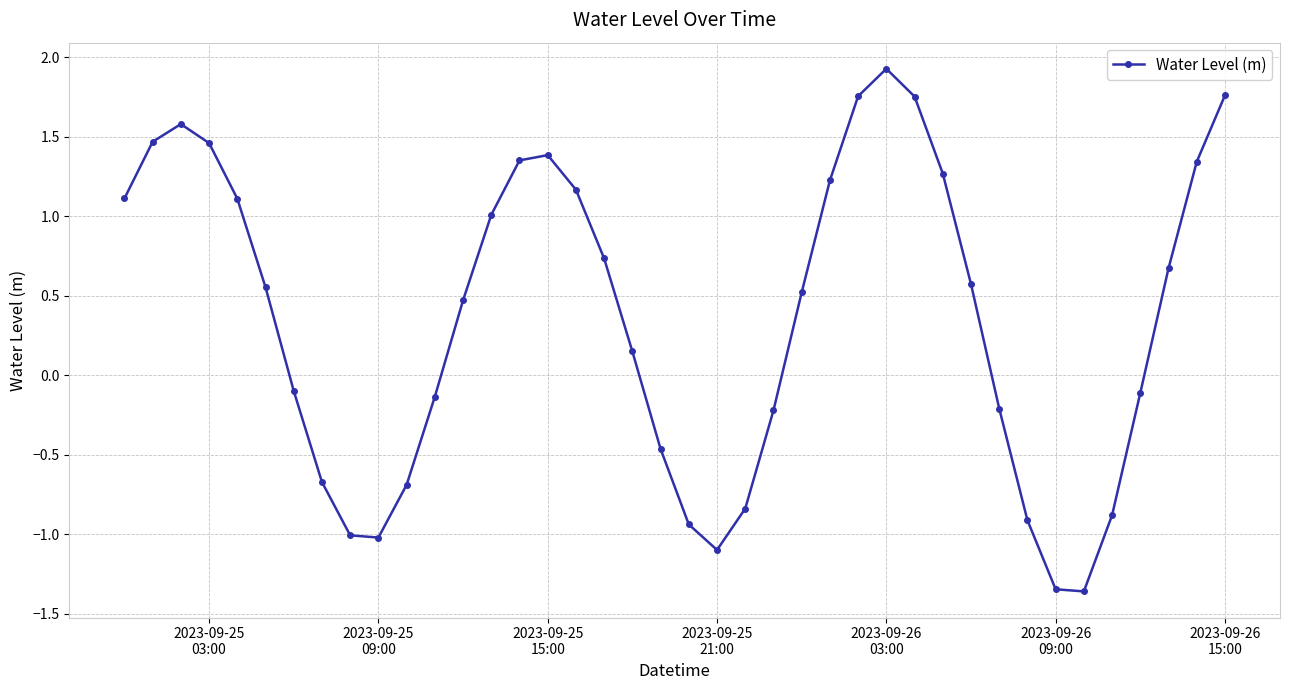

How many negative values are there?

17